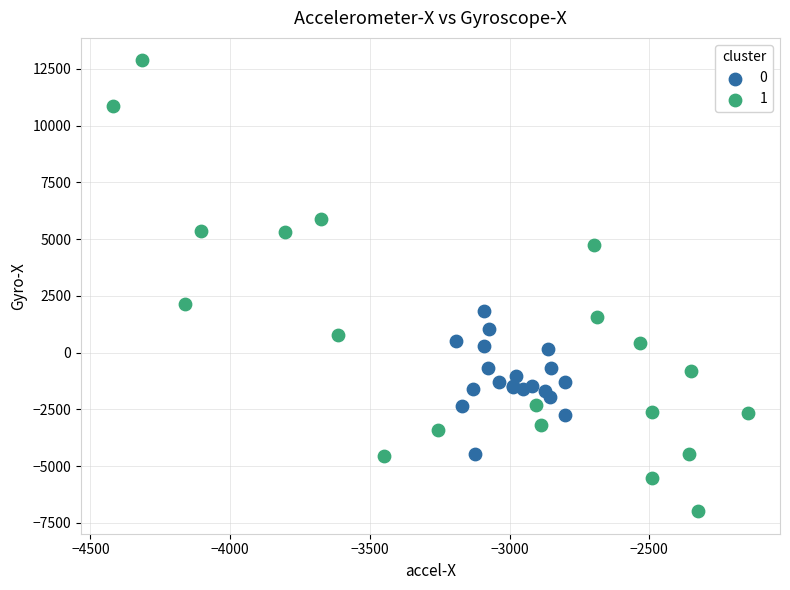

What are all the series names shown in the legend?

0, 1